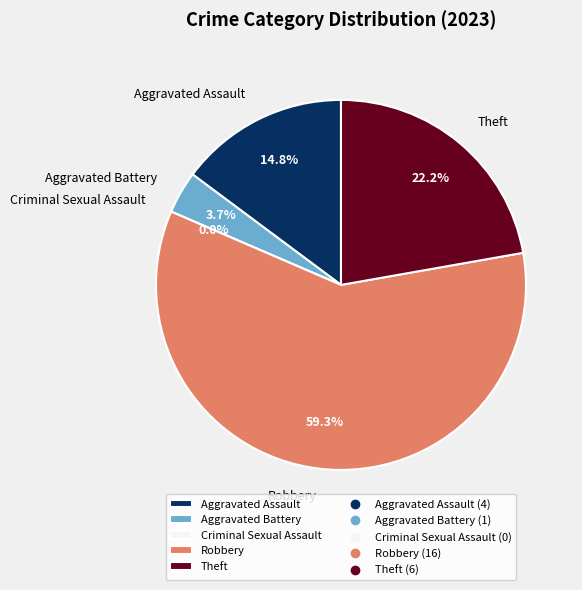

To the nearest percent, what portion does Theft represent?

22%